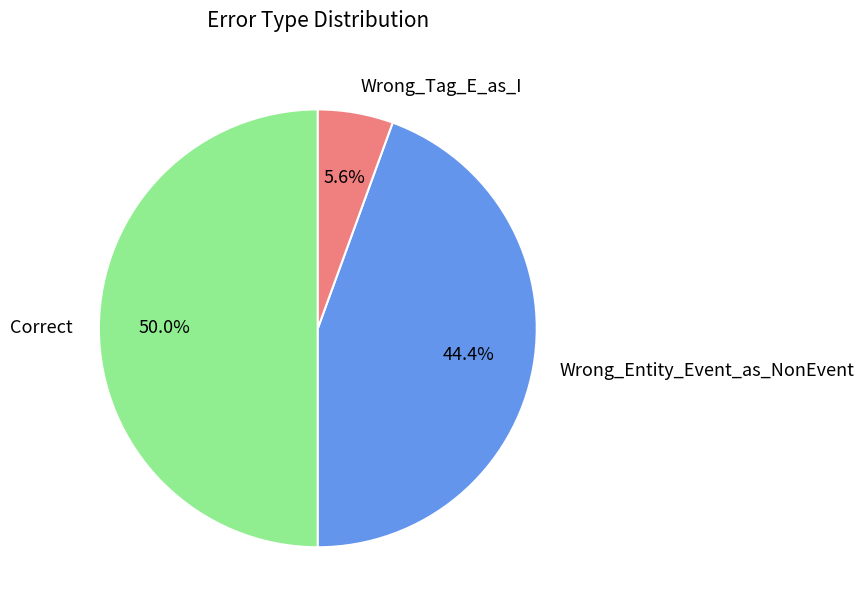

Is Wrong_Tag_E_as_I the majority of the pie?

No